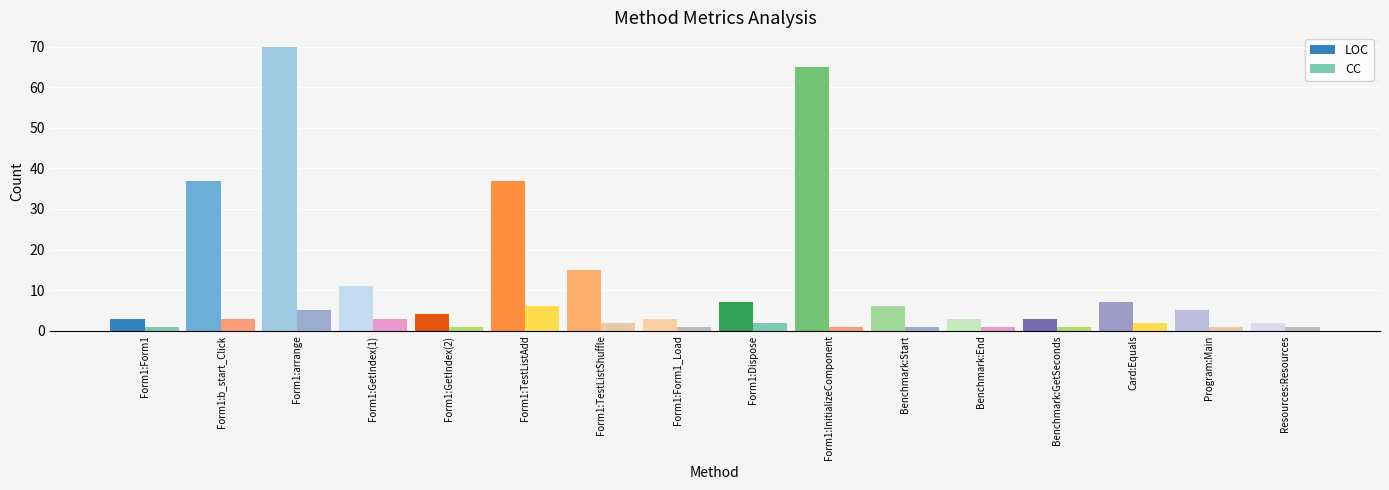

What is the average value of the LOC series?

17